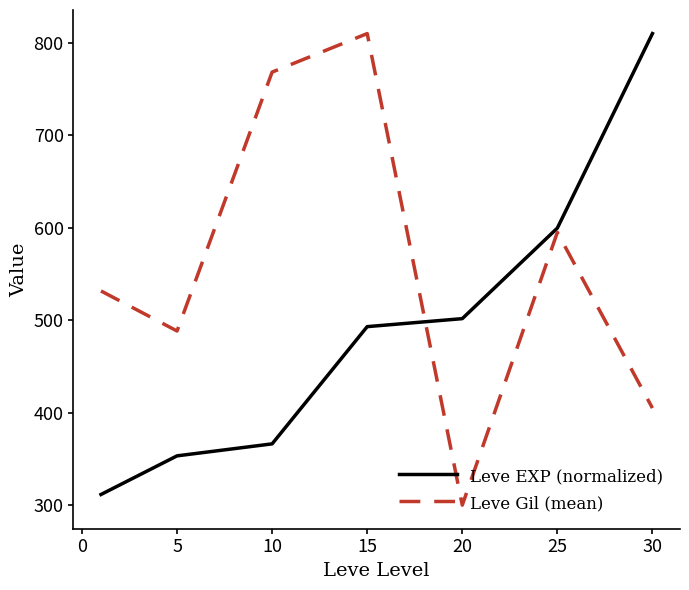

Which series has the largest total across all categories?

Leve Gil (mean)